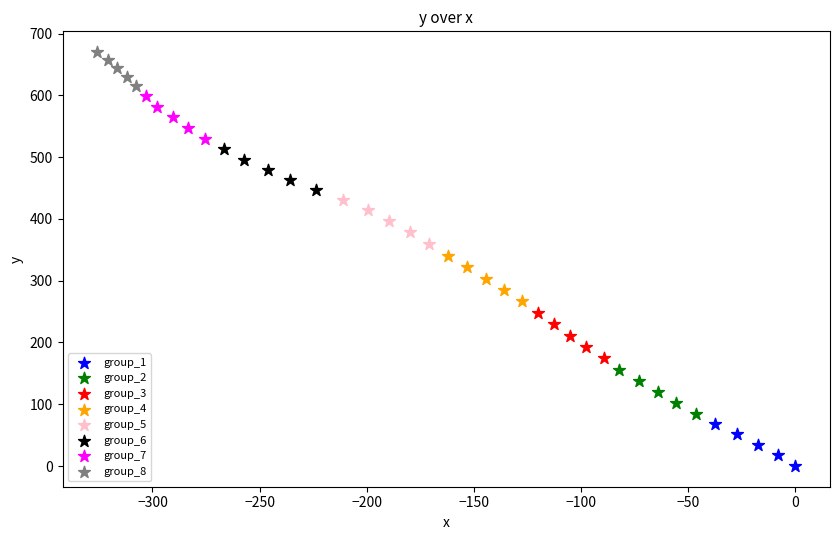

Which series contains the lowest Y value?

group_1